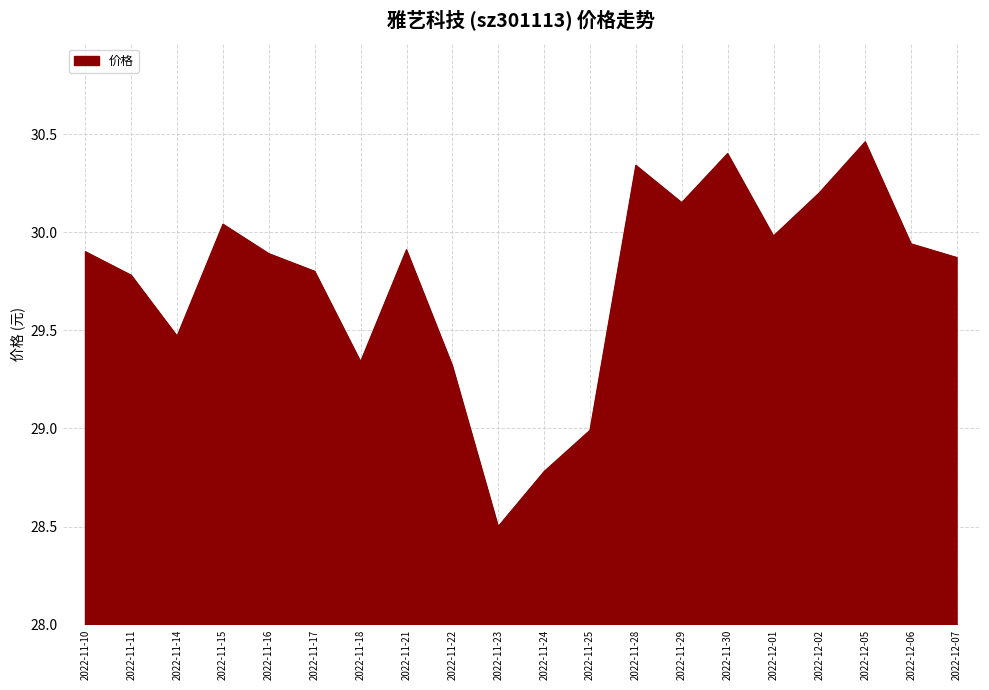

What is the minimum value shown in the chart?

28.5